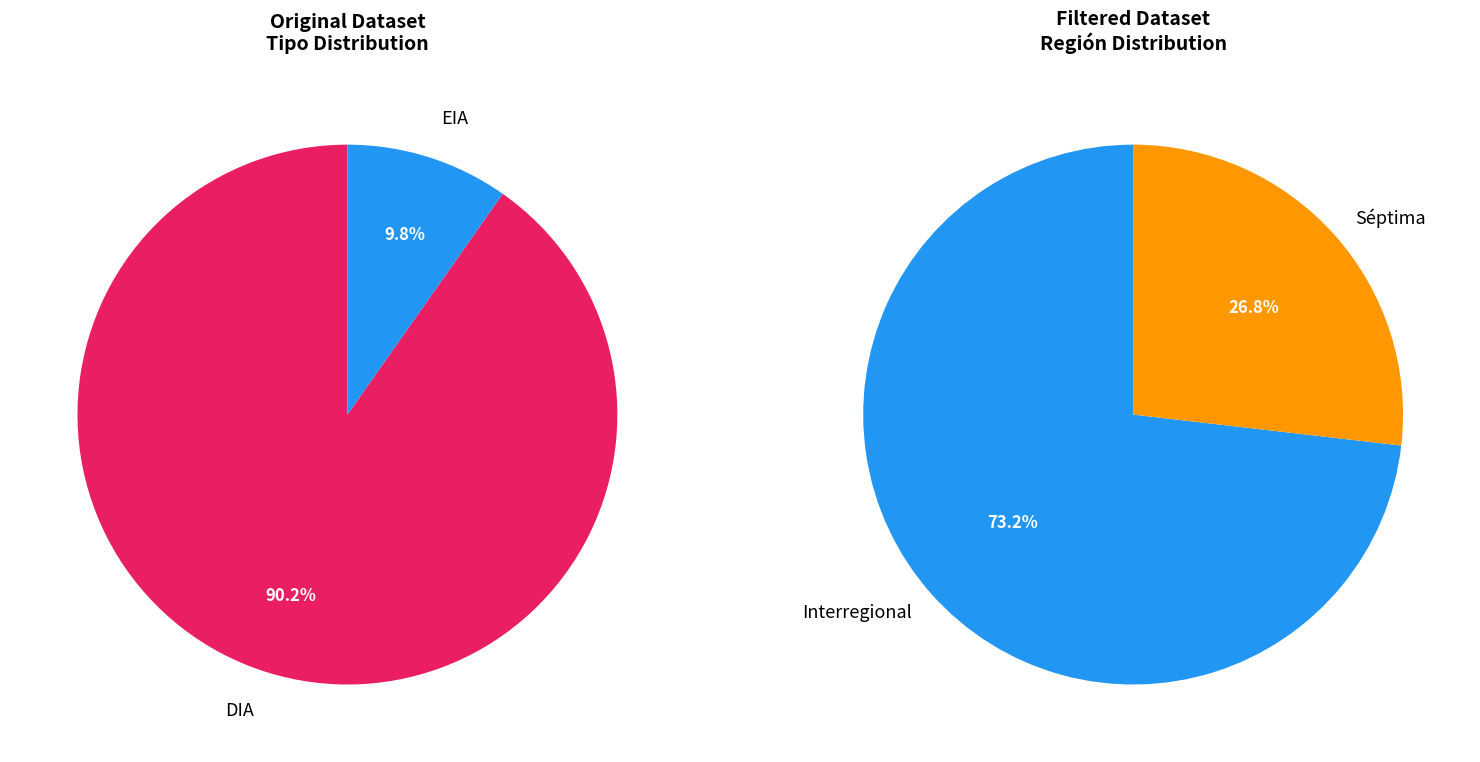

Is there a majority slice in this chart?

Yes